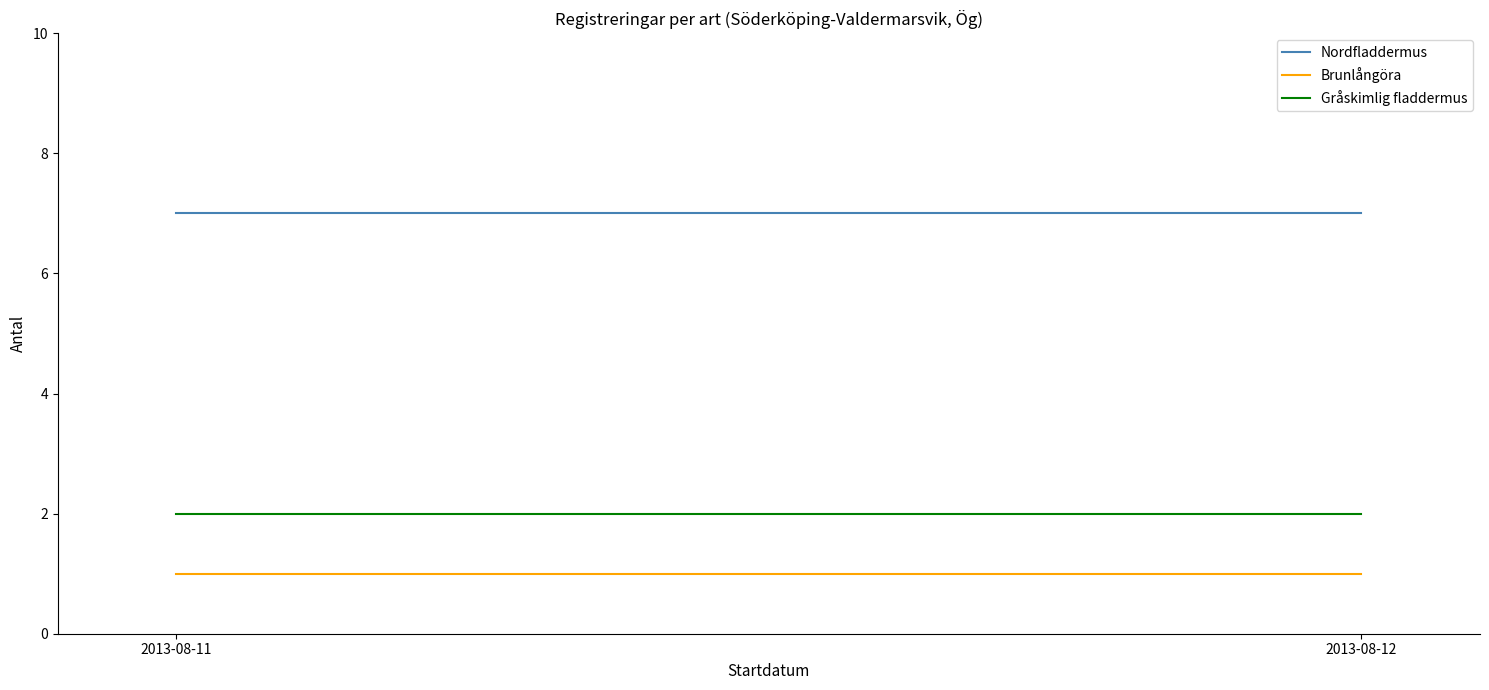

Is the value of Gråskimlig fladdermus at 2013-08-12 greater than the value of Nordfladdermus at 2013-08-12?

No